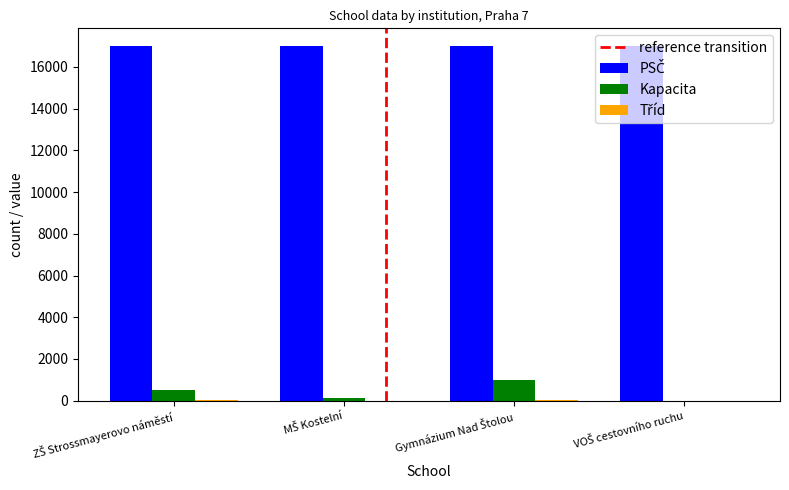

What is the maximum value shown in the chart?

17000